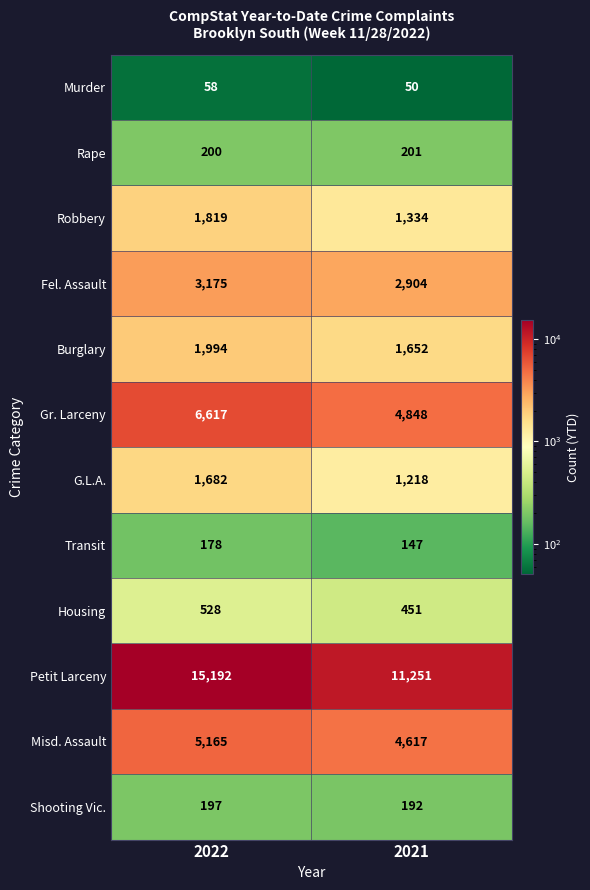

Rank the series by their maximum value, from highest to lowest.

Petit Larceny, Gr. Larceny, Misd. Assault, Fel. Assault, Burglary, Robbery, G.L.A., Housing, Rape, Shooting Vic., Transit, Murder